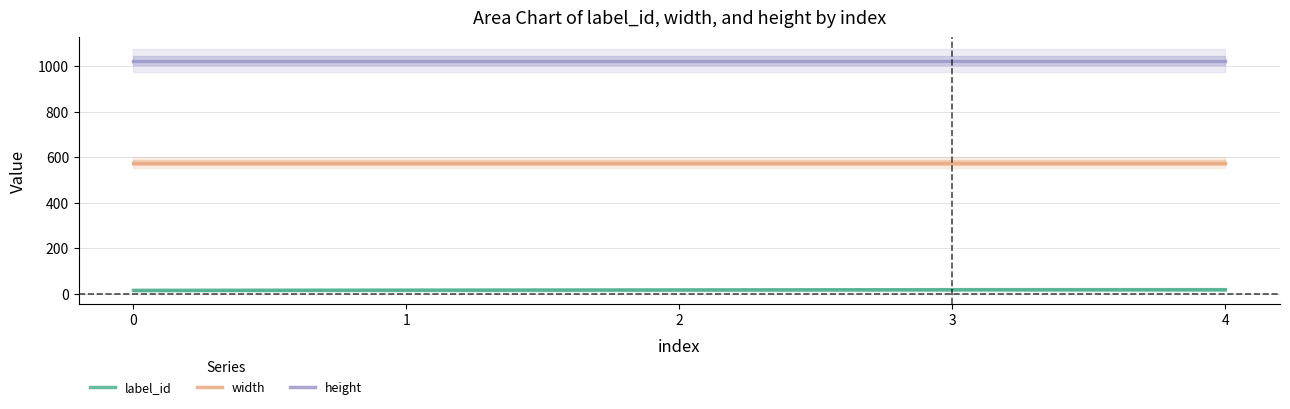

True or false: label_id and width cross at least once.

False